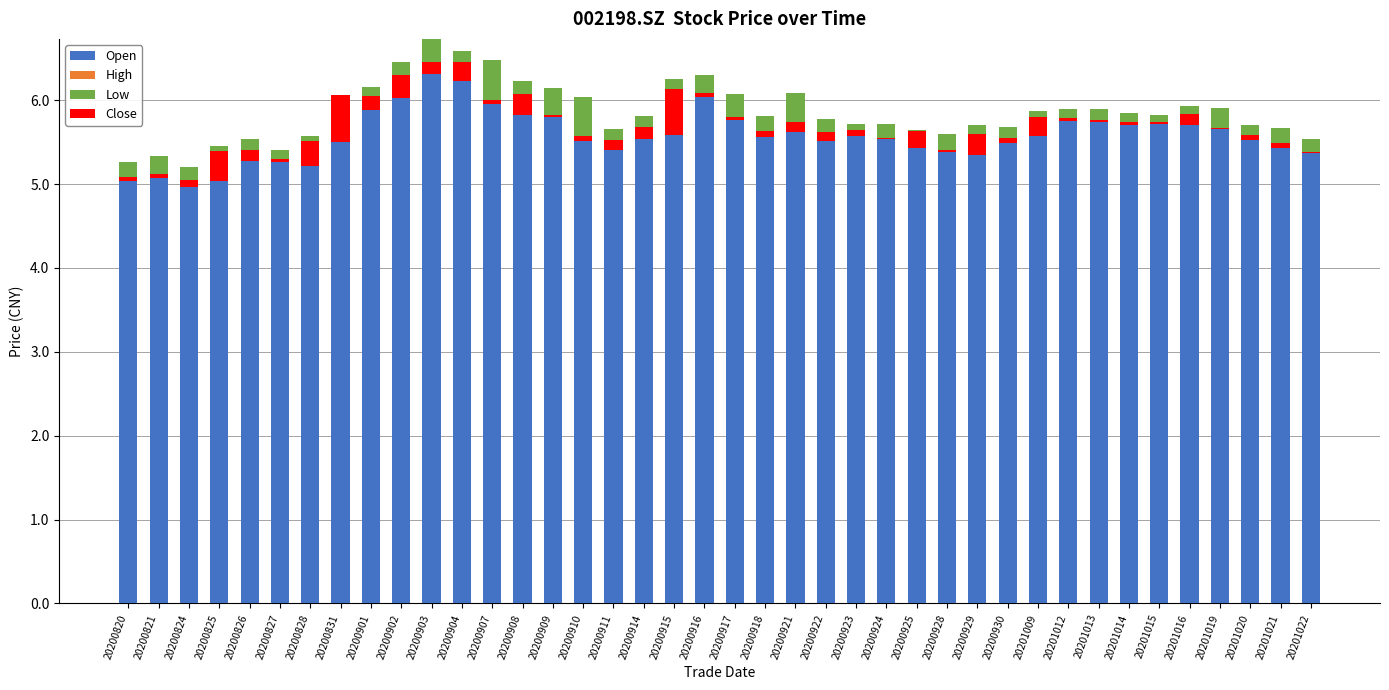

Between 20200825 and 20201015, which series saw the biggest shift?

Open